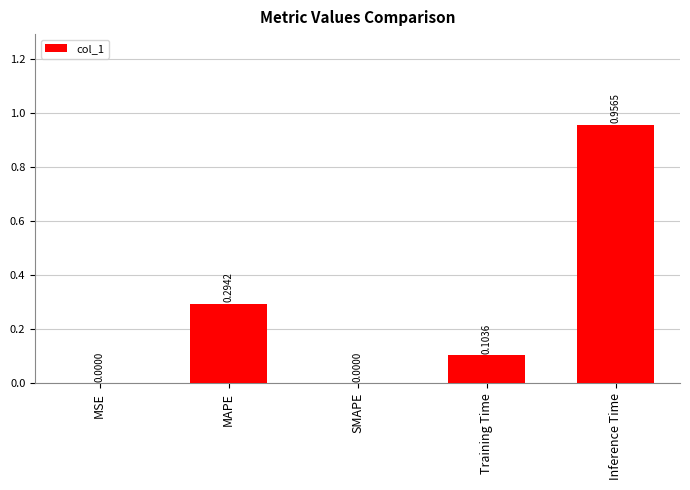

What is the sum of all values?

1.4